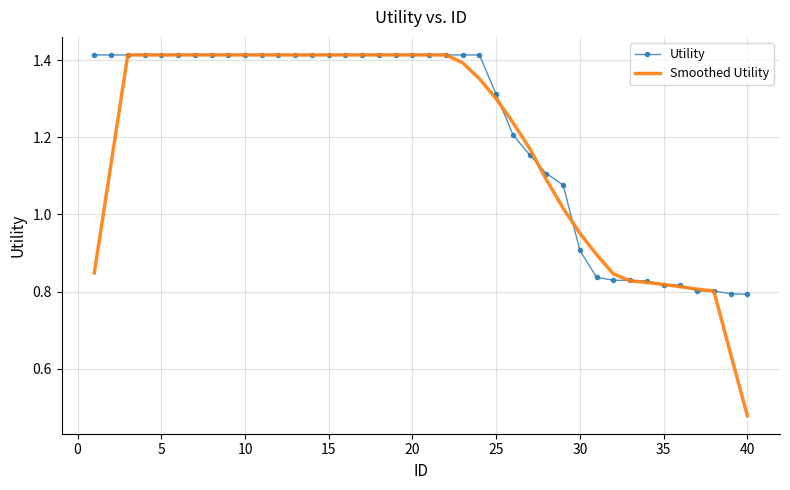

Which series has the widest spread of values?

Smoothed Utility